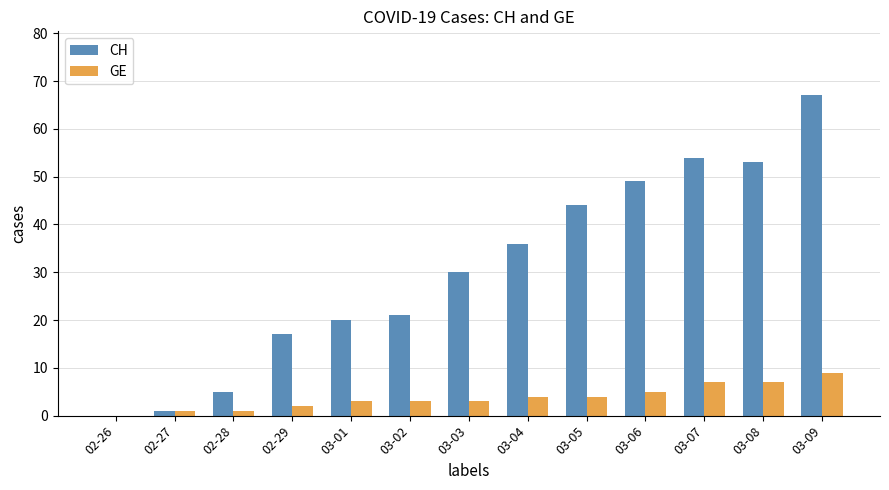

Count the number of categories in the chart.

13